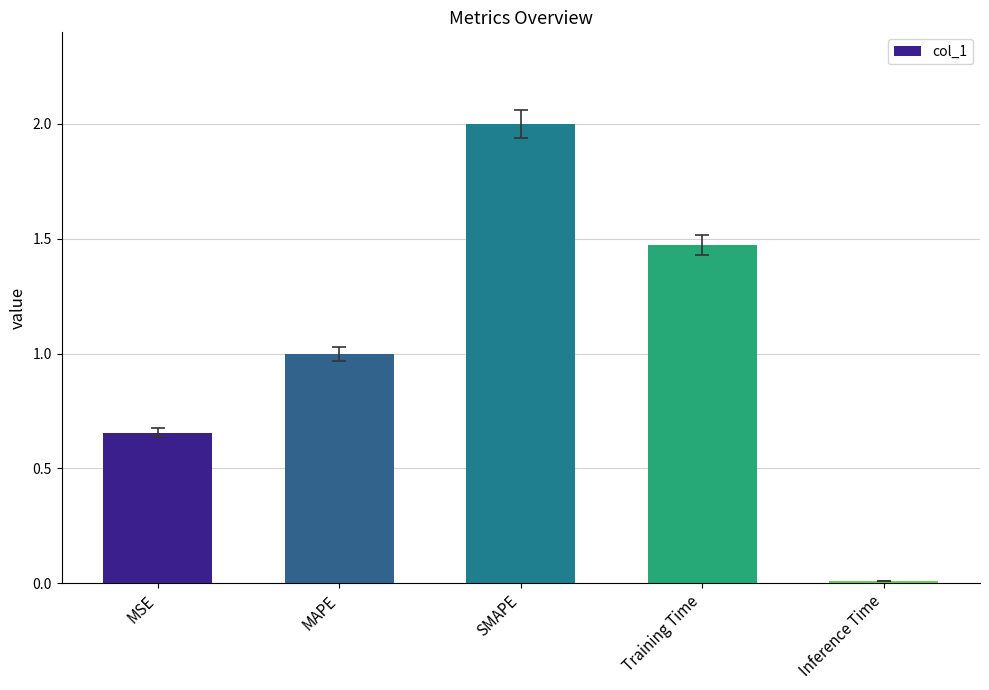

Which has a higher value, MAPE or Inference Time?

MAPE